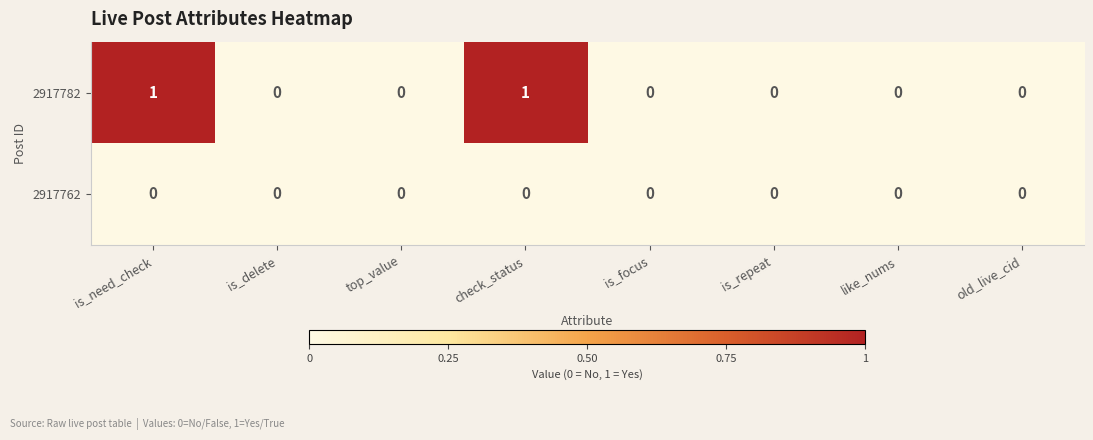

List the series in order of their peak value, lowest first.

2917762, 2917782